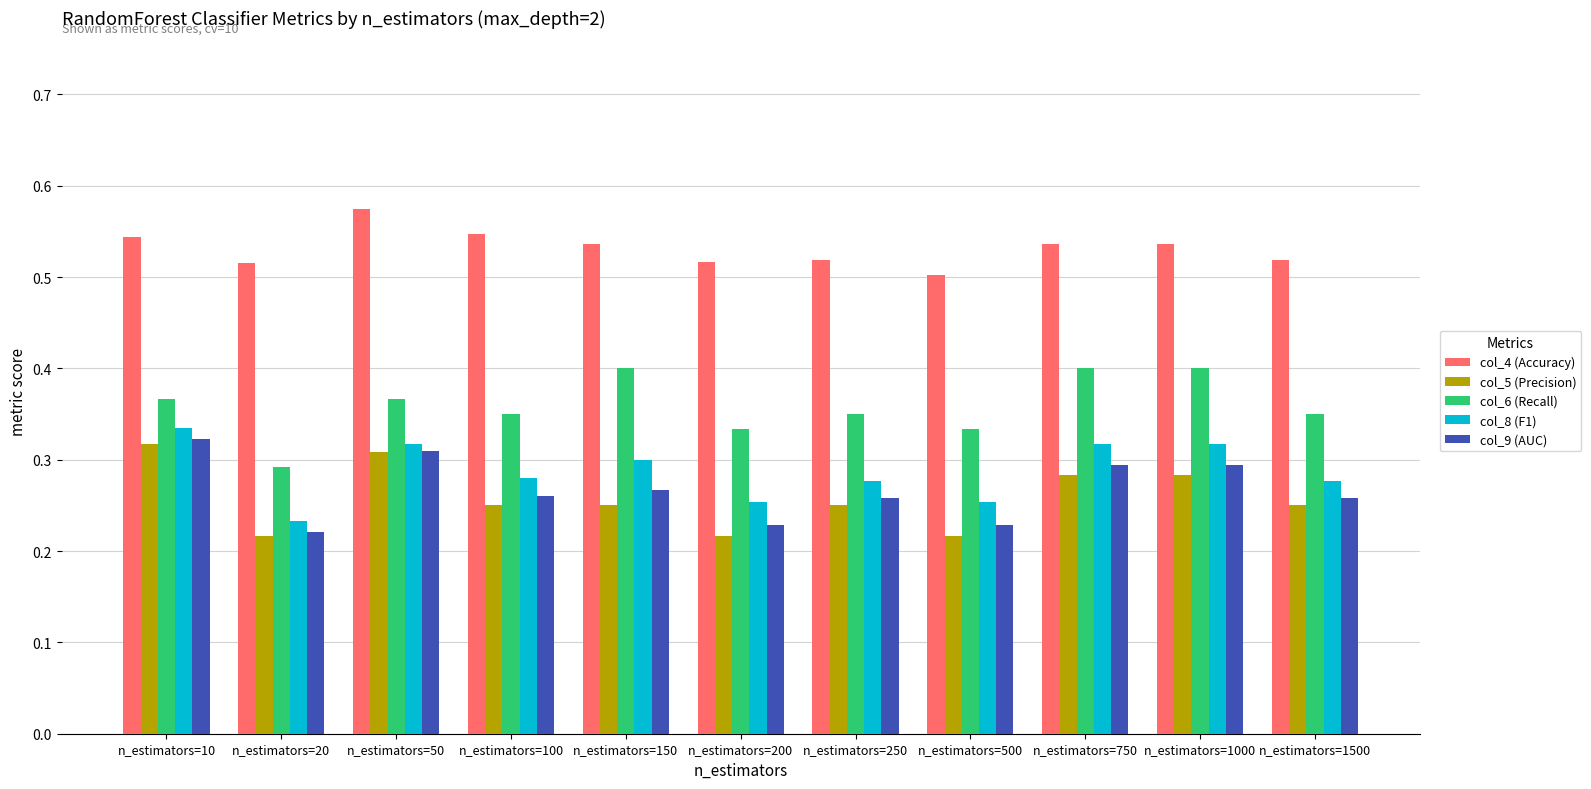

How many bars are there in each group?

5